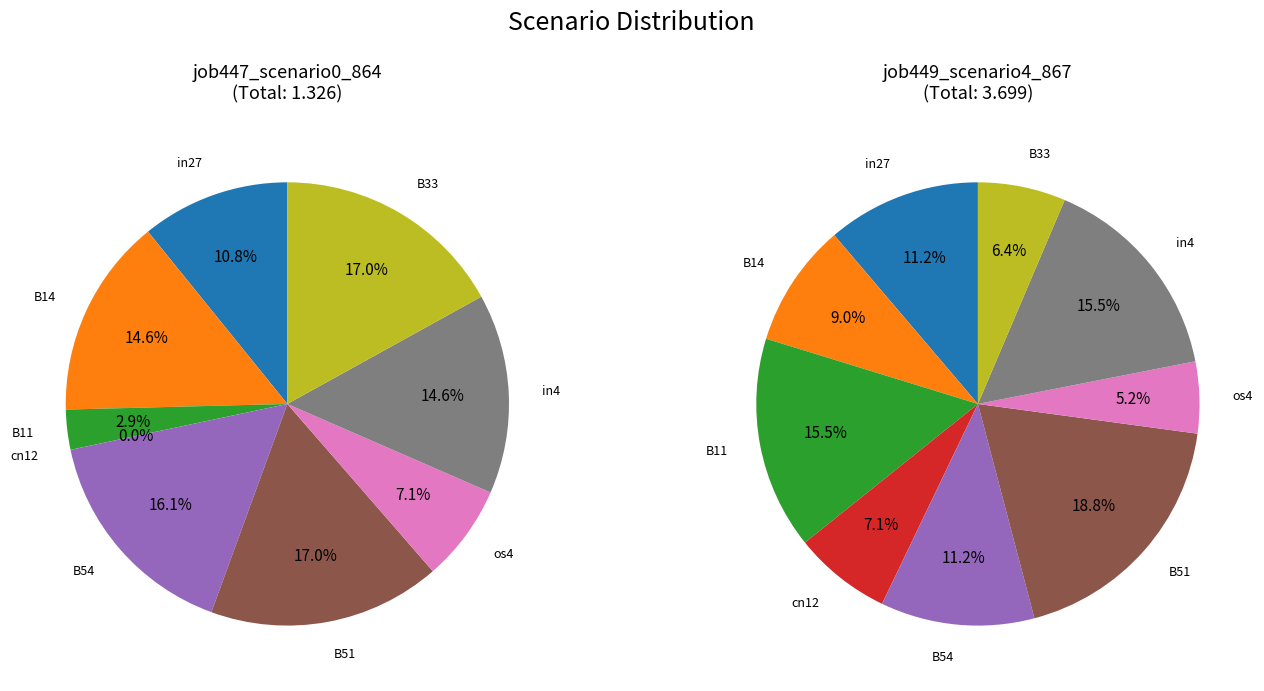

To the nearest percent, what is the average slice percentage?

11%